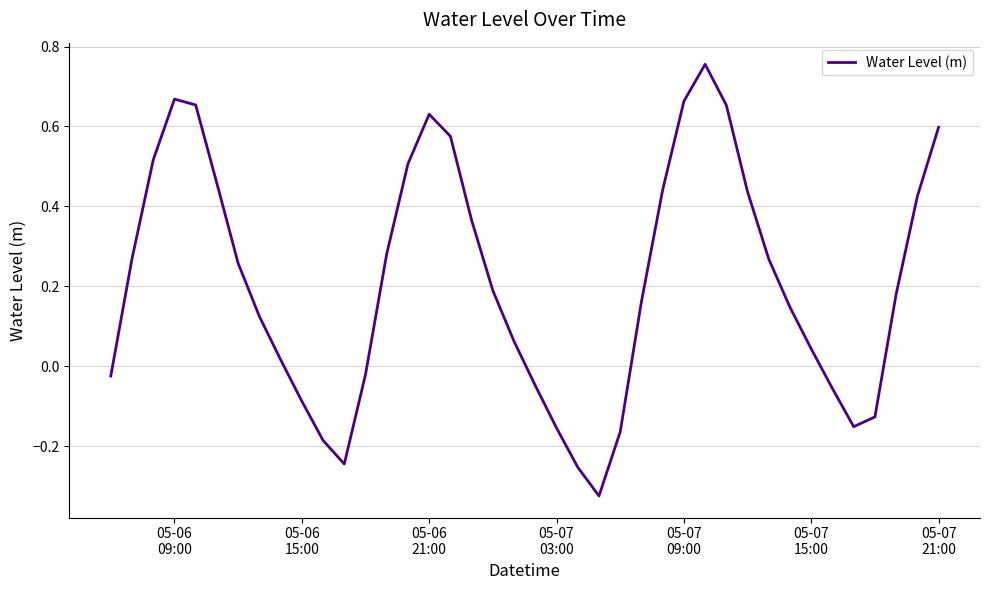

What is the difference between the maximum and minimum values?

1.1